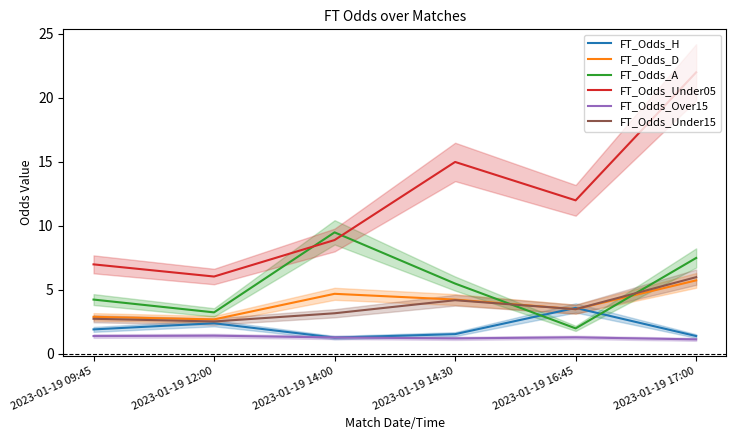

At which category is the sum across all series the highest?

2023-01-19 17:00